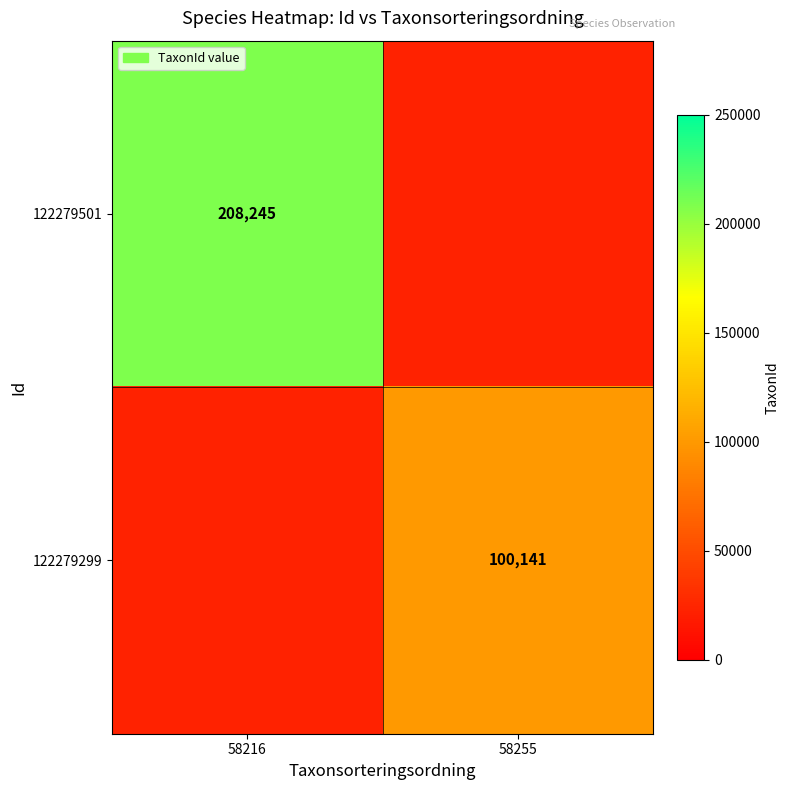

What is the smallest value displayed?

100141.0